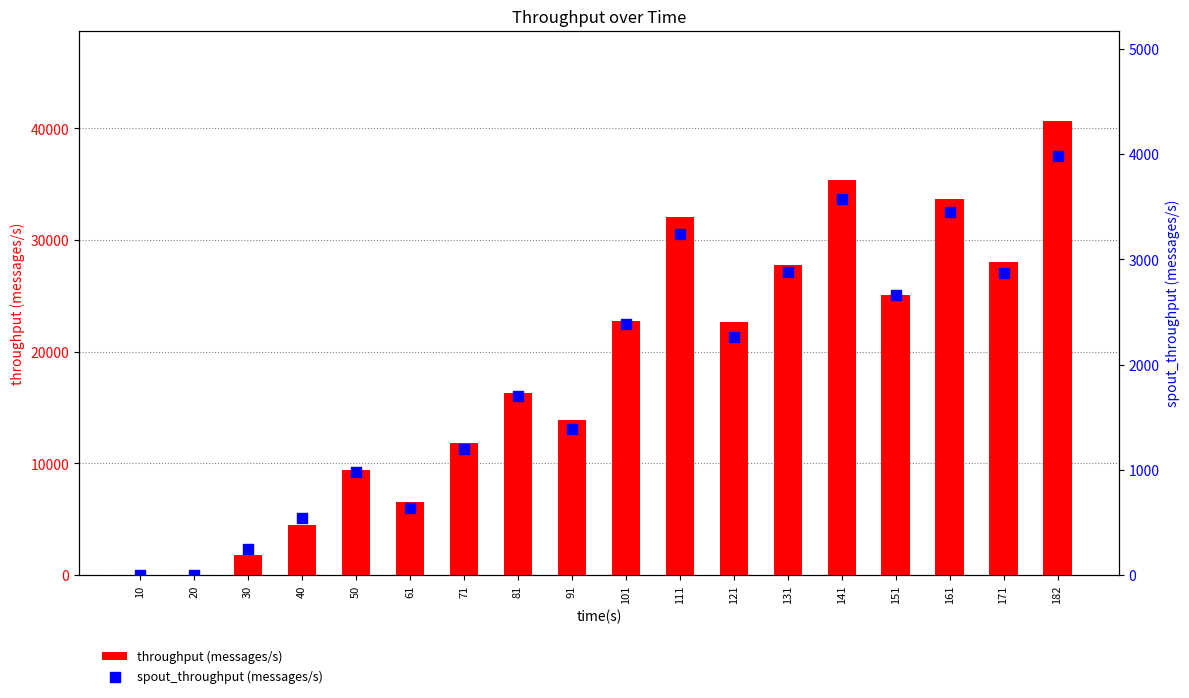

At which category is the sum across all series the highest?

182